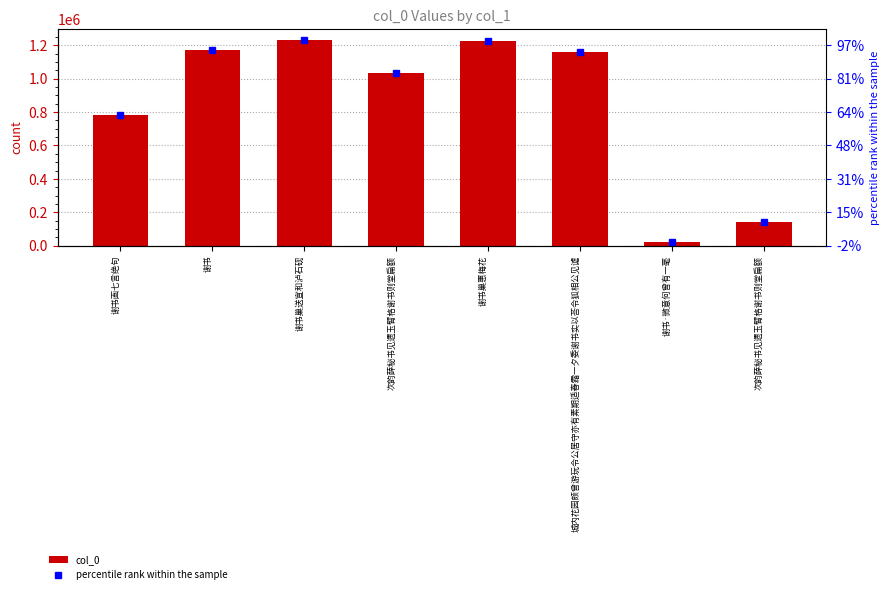

What is the value of the percentile rank within the sample bar at the 1st from the left?

783704.0